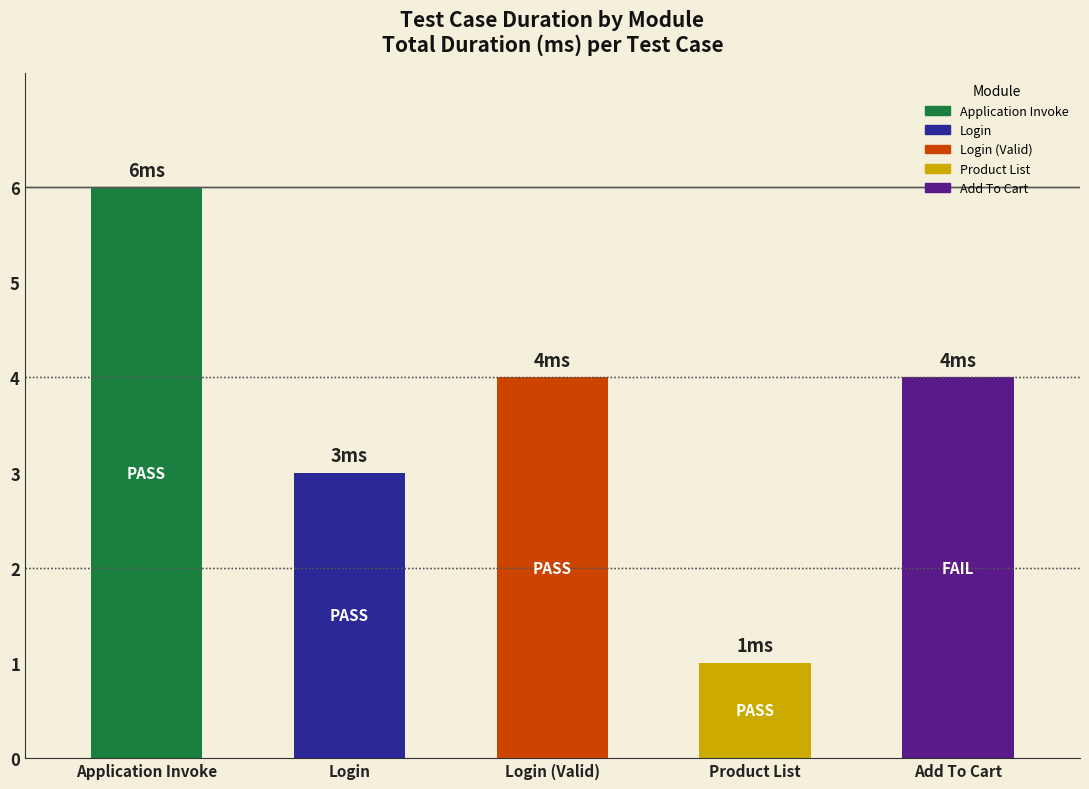

What is the minimum value shown in the chart?

1